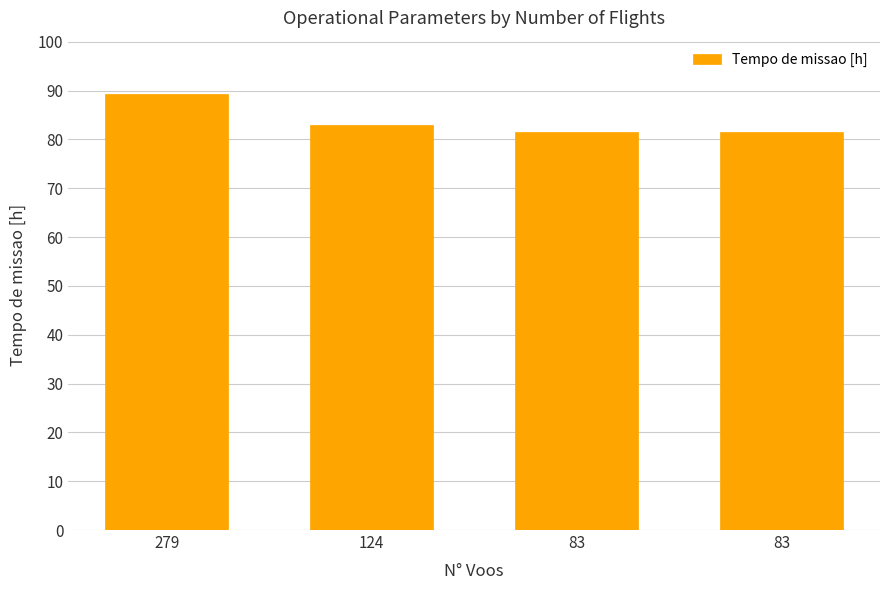

Which category has the highest value across all series?

279